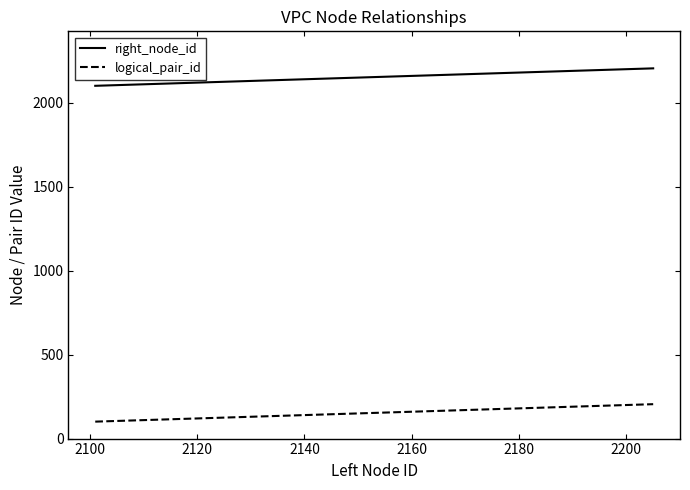

Which series has the largest total across all categories?

right_node_id